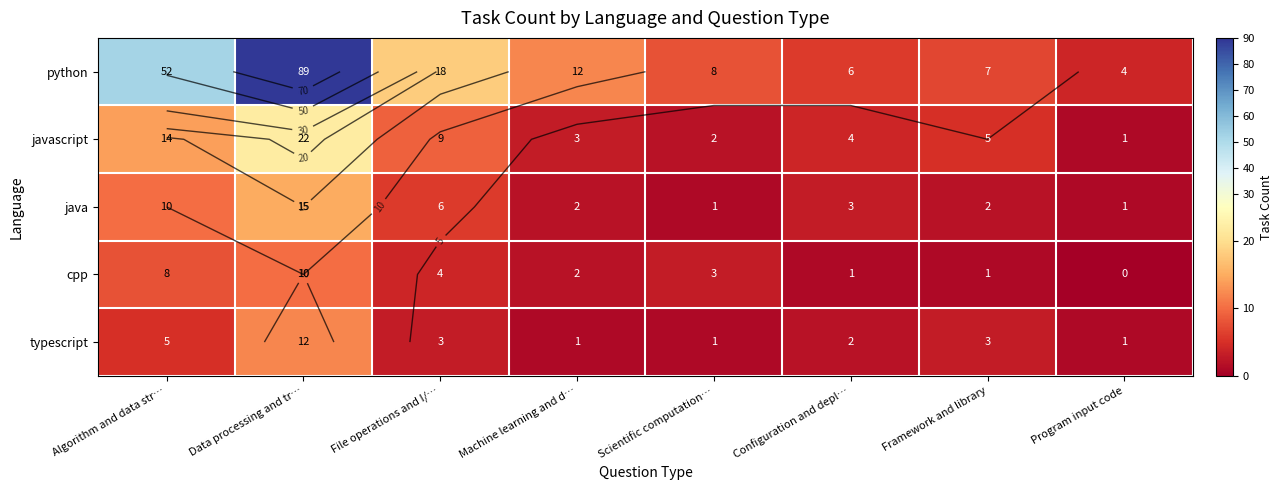

What is the total value across all series at Data processing and tr…?

148